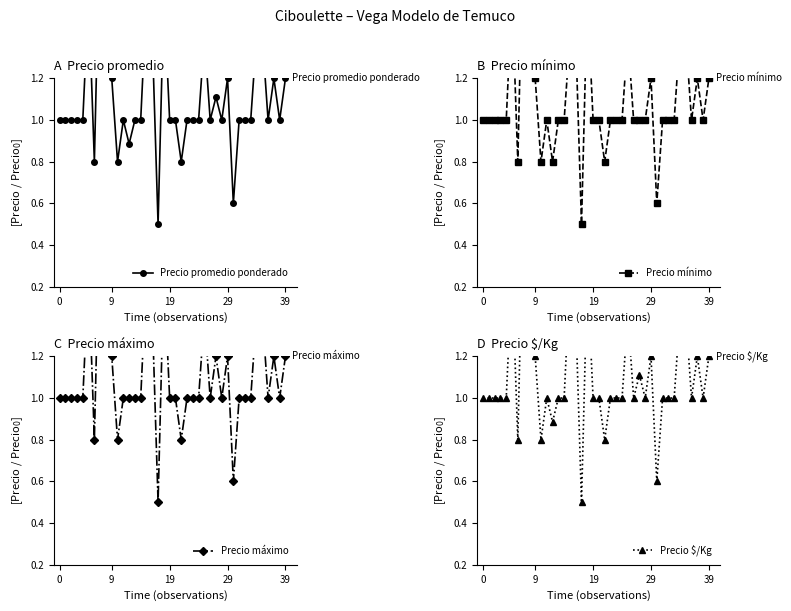

Which category has the highest value across all series?

7